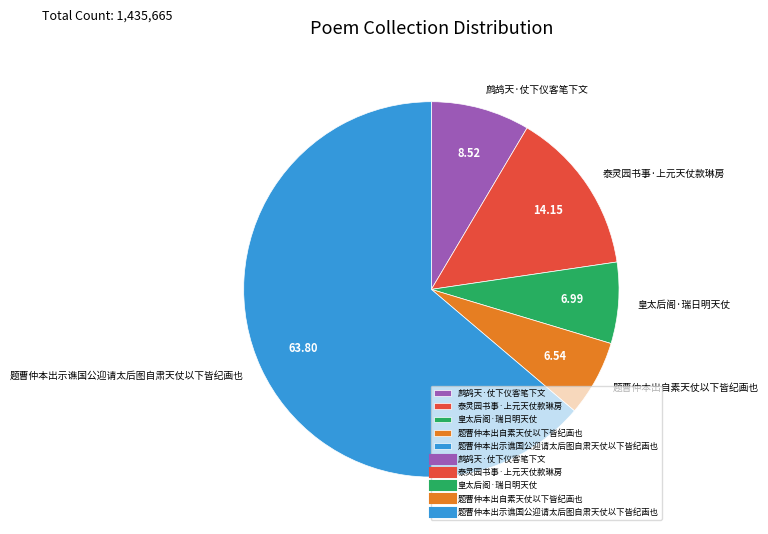

Which slice represents more than half of the pie?

题曹仲本出示谯国公迎请太后图自肃天仗以下皆纪画也